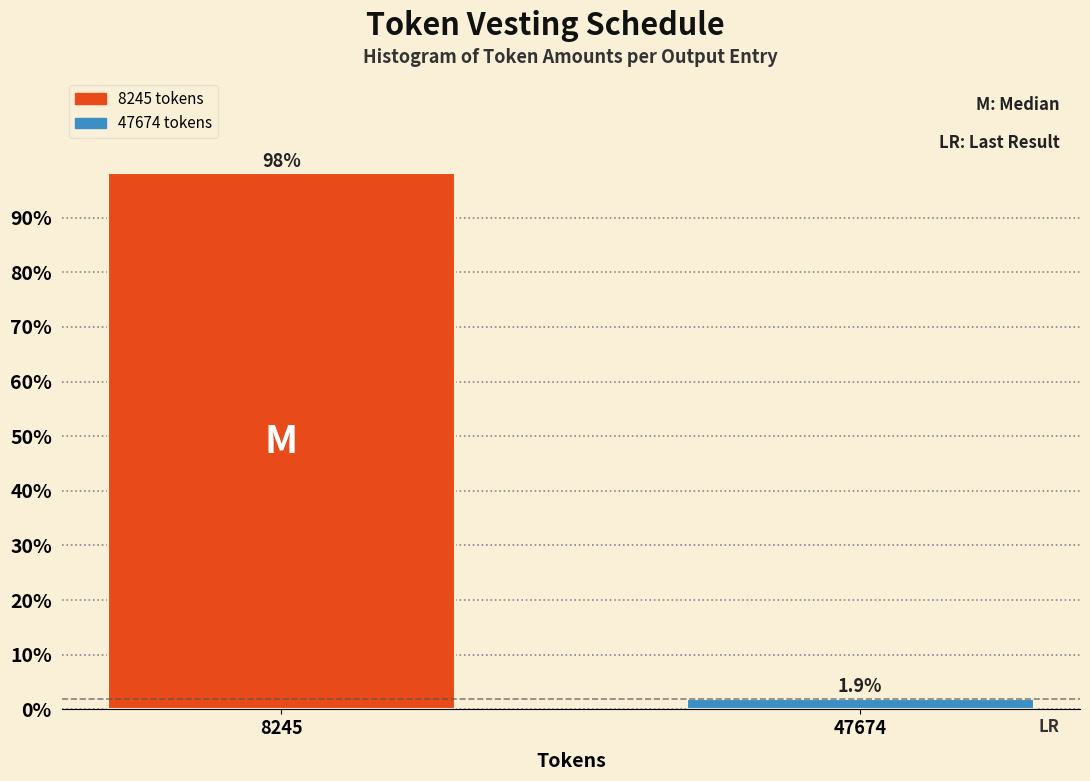

Reading right to left, what are all the values shown in this chart?

47674=1.9	8245=98.1